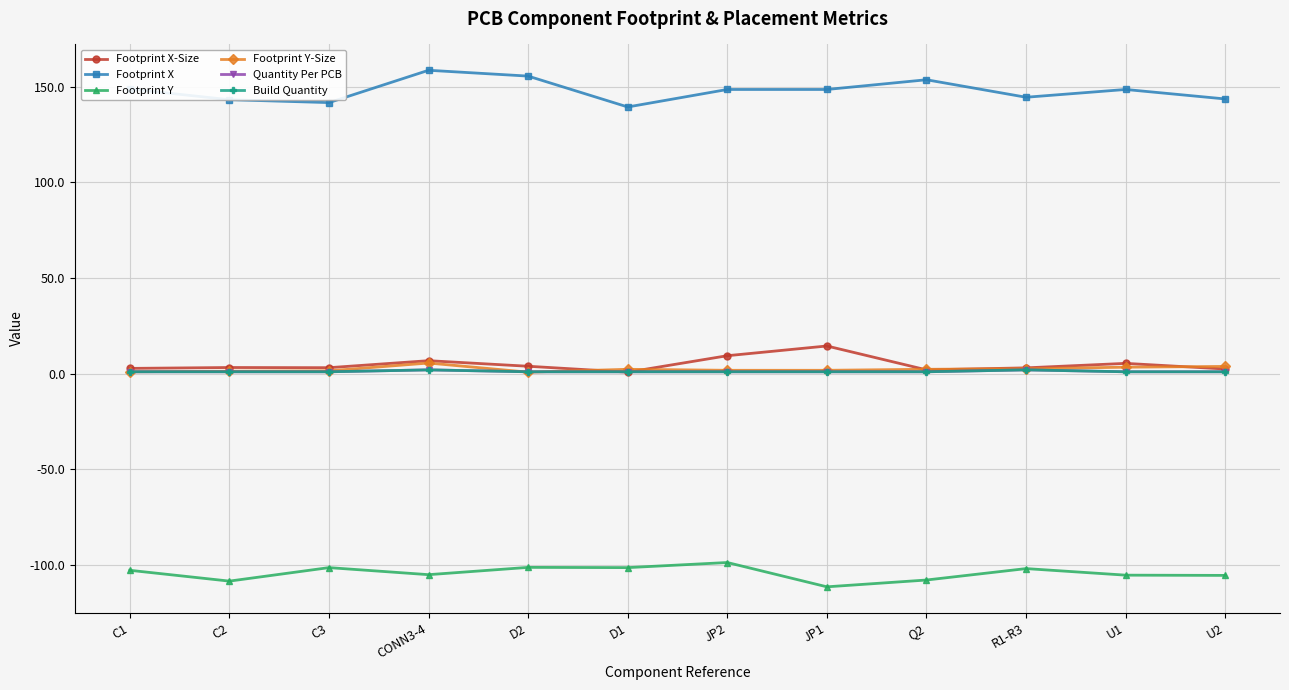

True or false: Build Quantity and Footprint X cross at least once.

False